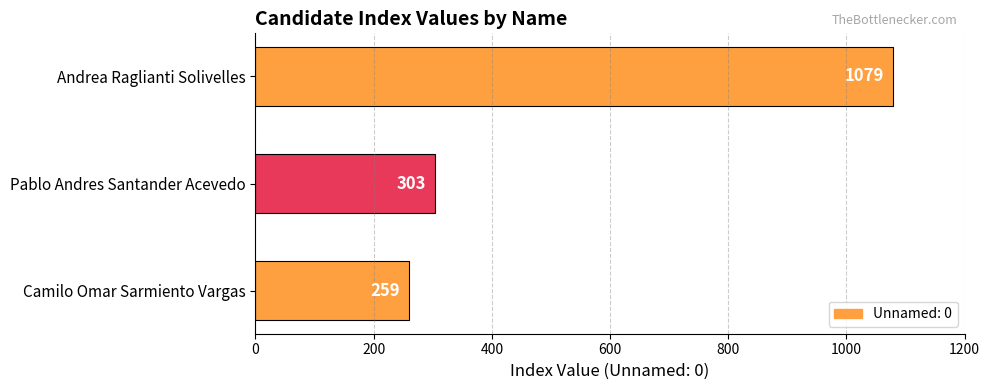

Reading top to bottom, extract all data points from this chart.

Andrea Raglianti Solivelles=1079	Pablo Andres Santander Acevedo=303	Camilo Omar Sarmiento Vargas=259